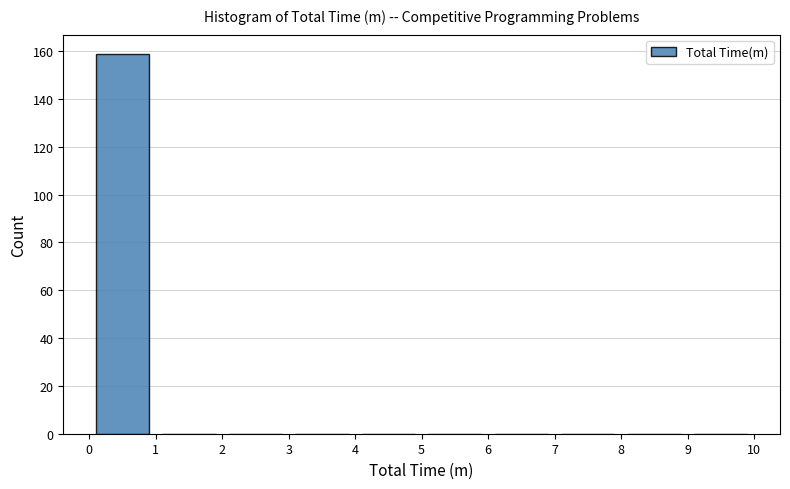

How tall is the bar that spans 0 to 1 on the x-axis? The values are not printed on the chart, so give them approximately, as read against the axis.

160